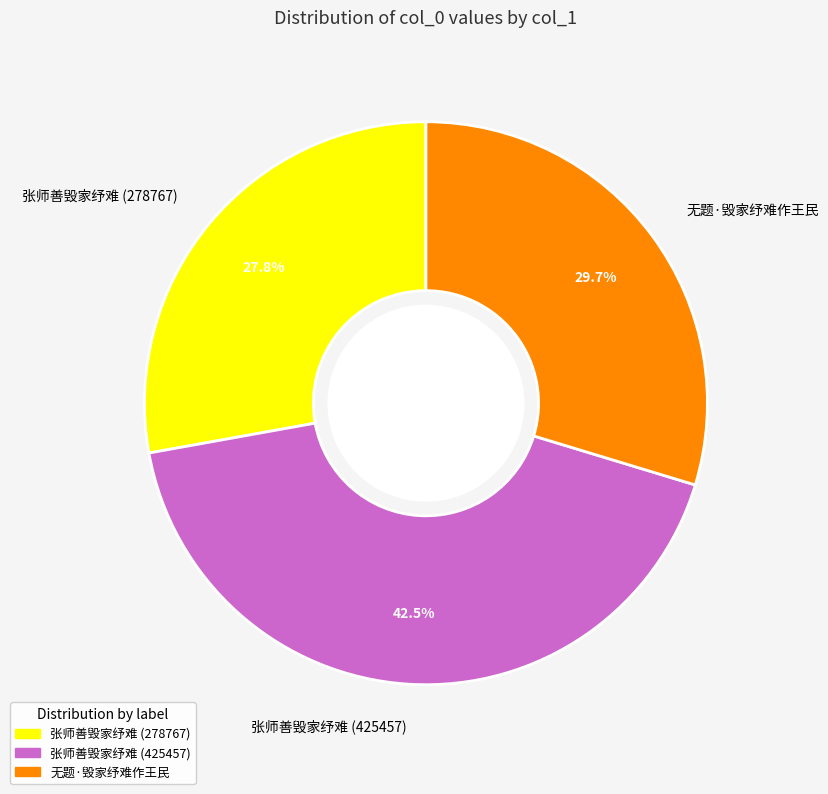

To the nearest percent, what is the average slice percentage?

33%